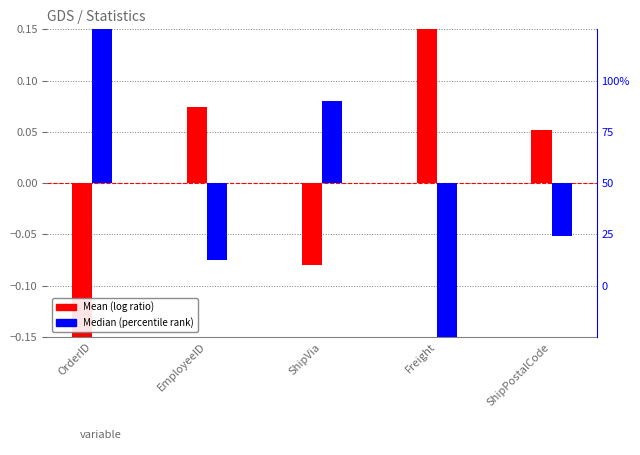

Rank the series at ShipVia from lowest to highest value.

Mean (normalized), Median (normalized)